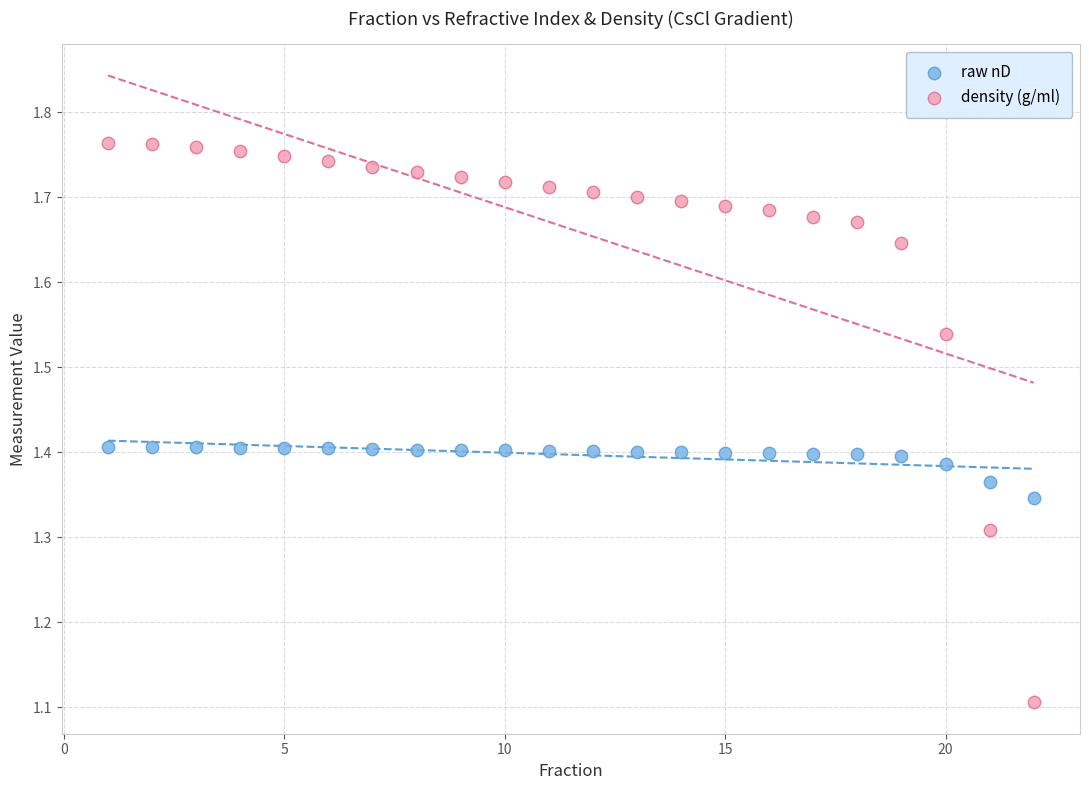

Which series contains the highest Y value?

density (g/ml)